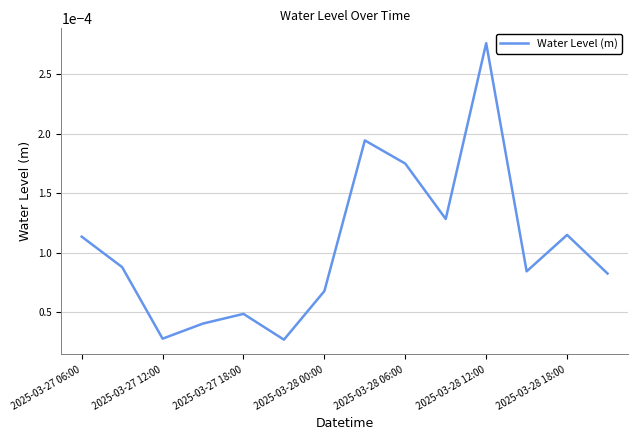

Which label corresponds to the largest value in the chart?

2025-03-28 12:00